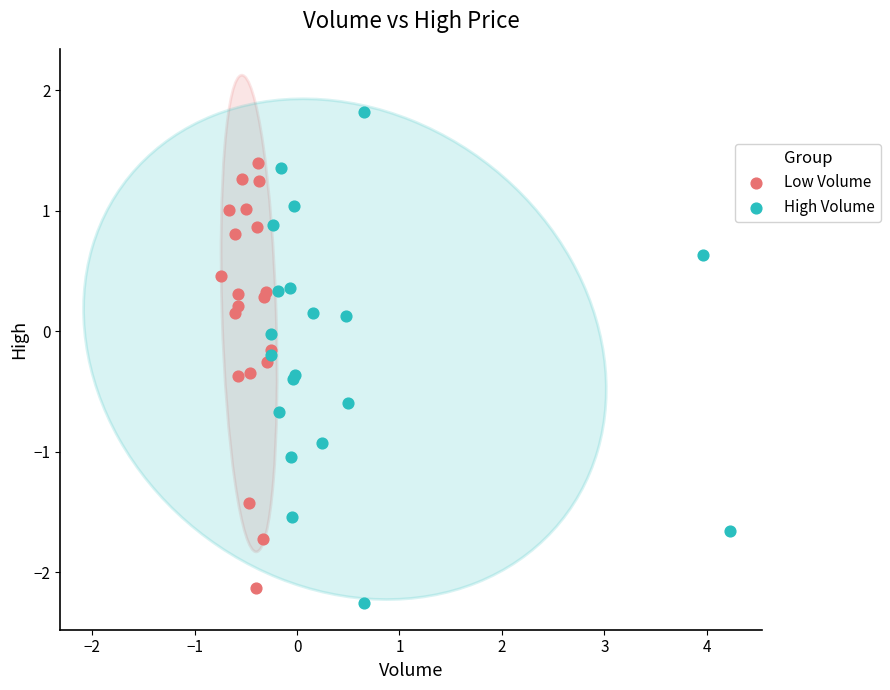

Which series has the largest Y range (max minus min)?

High Volume